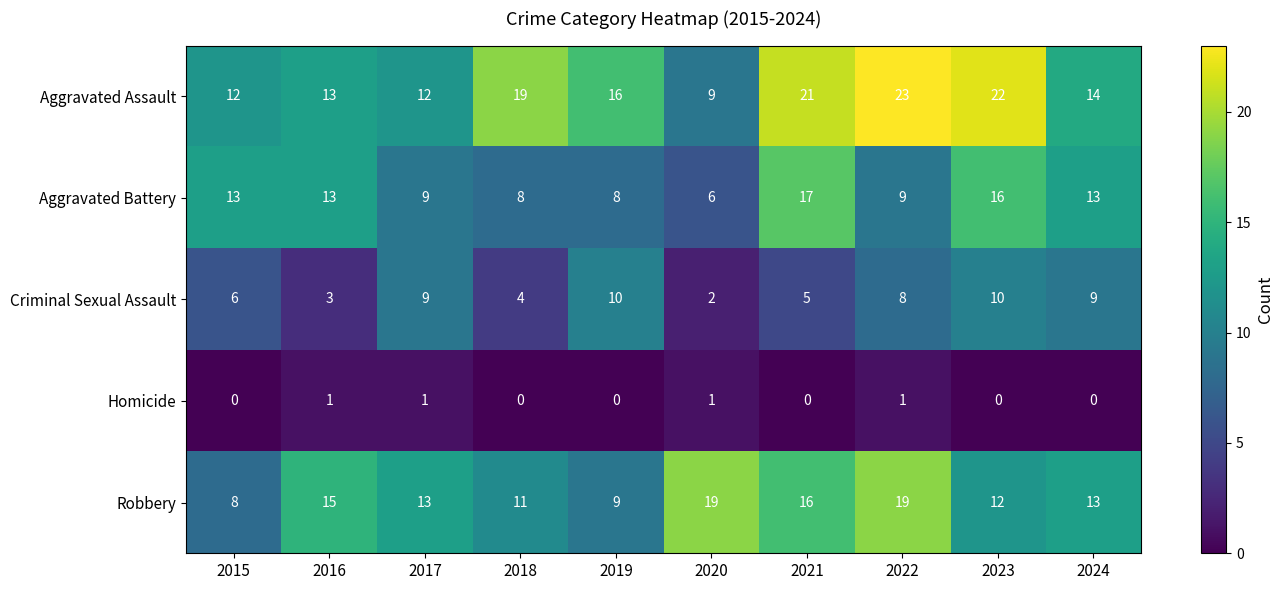

What is the sum of all Criminal Sexual Assault values?

66